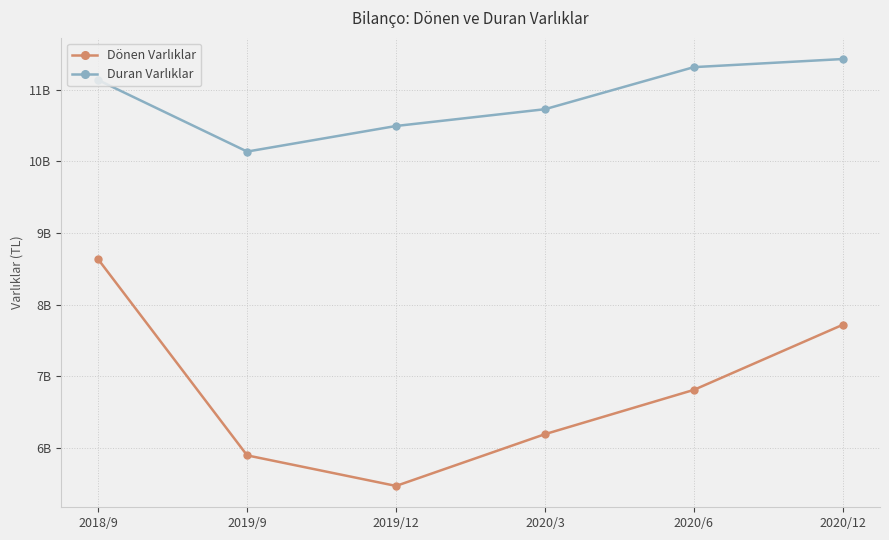

Reading left to right, list all the values displayed in this chart.

Dönen Varlıklar: 2018/9=8631084000	2019/9=5891874000	2019/12=5464927000	2020/3=6188276000	2020/6=6807174000	2020/12=7716923000
Duran Varlıklar: 2018/9=11135966000	2019/9=10137182000	2019/12=10494828000	2020/3=10729251000	2020/6=11317145000	2020/12=11430408000